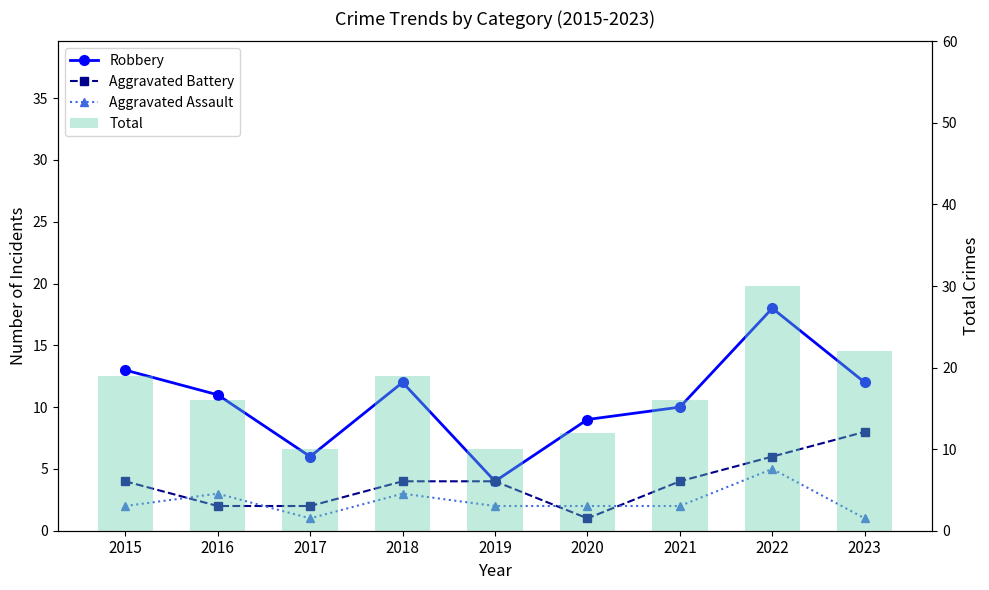

What is the value of the Total bar at the 4th from the left?

19